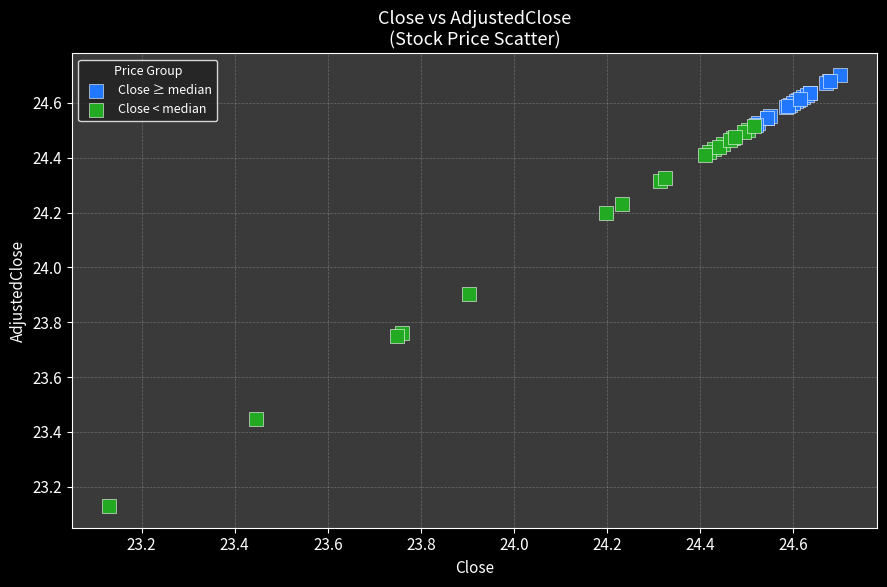

Which series has the largest Y range (max minus min)?

Close < median